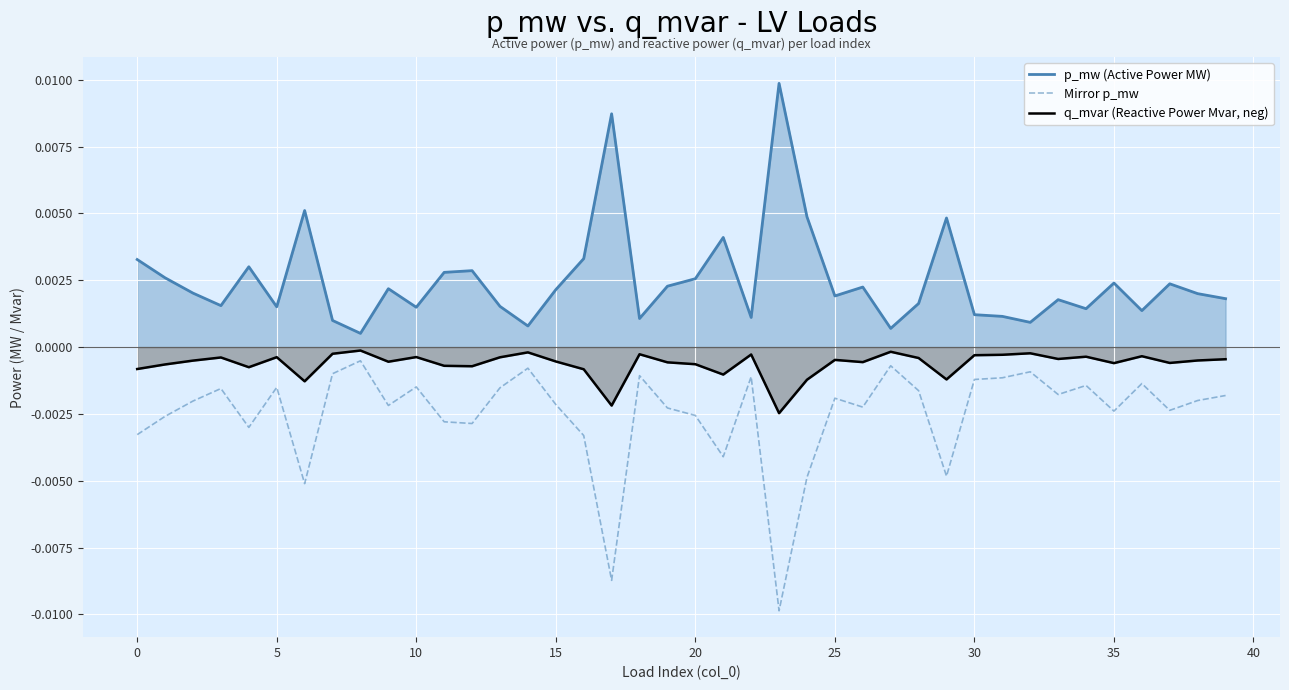

True or false: p_mw (Active Power MW) and q_mvar (Reactive Power Mvar, neg) cross at least once.

False